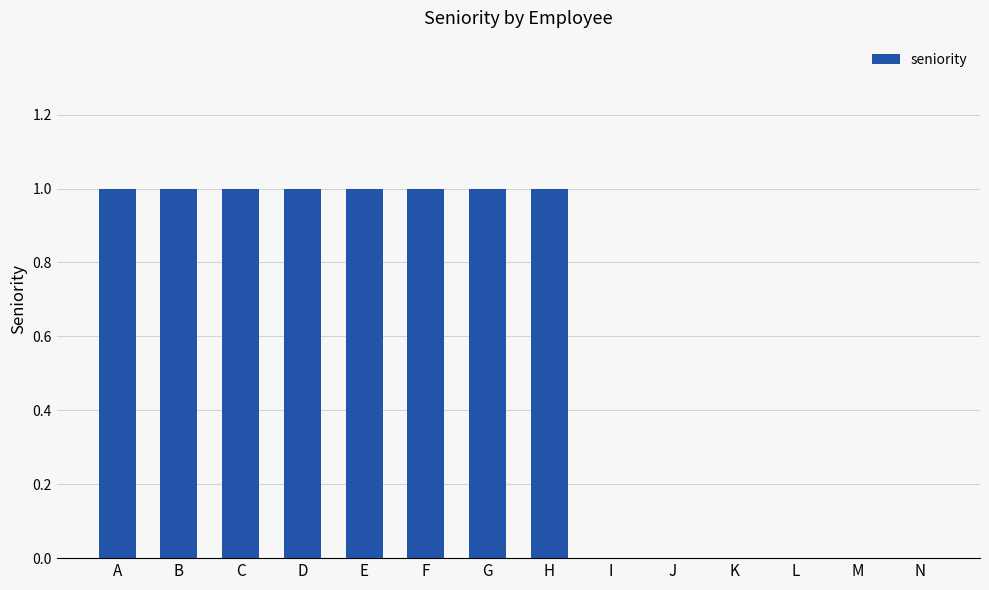

Which has a higher value, J or A?

A